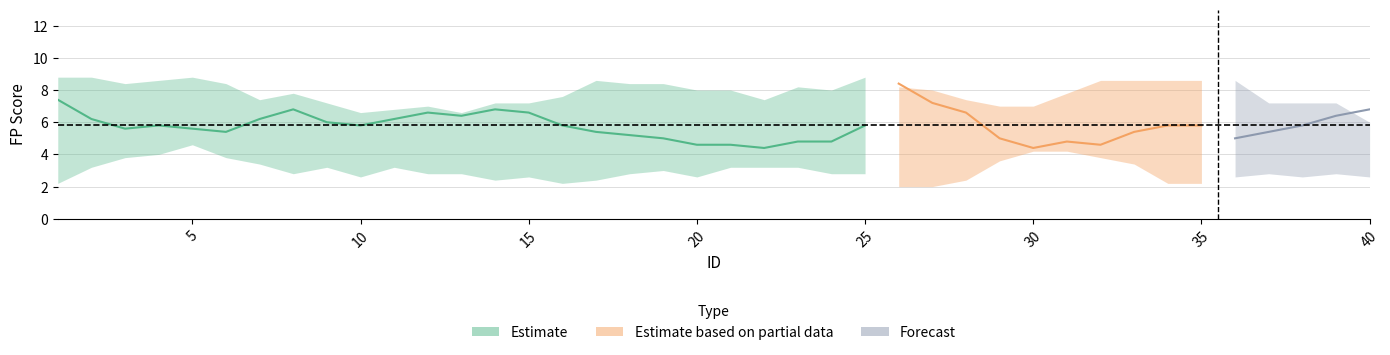

What is the sum of the FP2 values at 17 and 6?

17